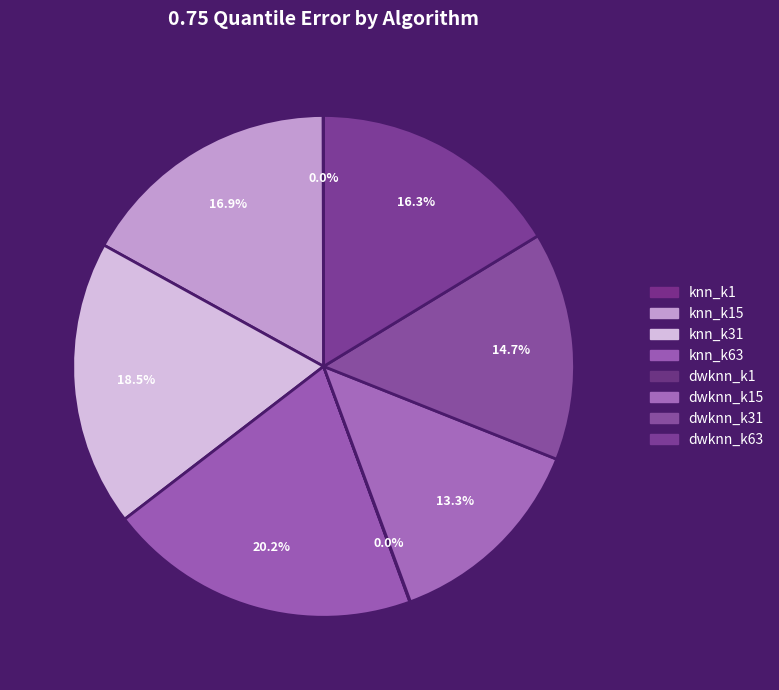

What is the change in value from knn_k15 to dwknn_k63?

-0.2